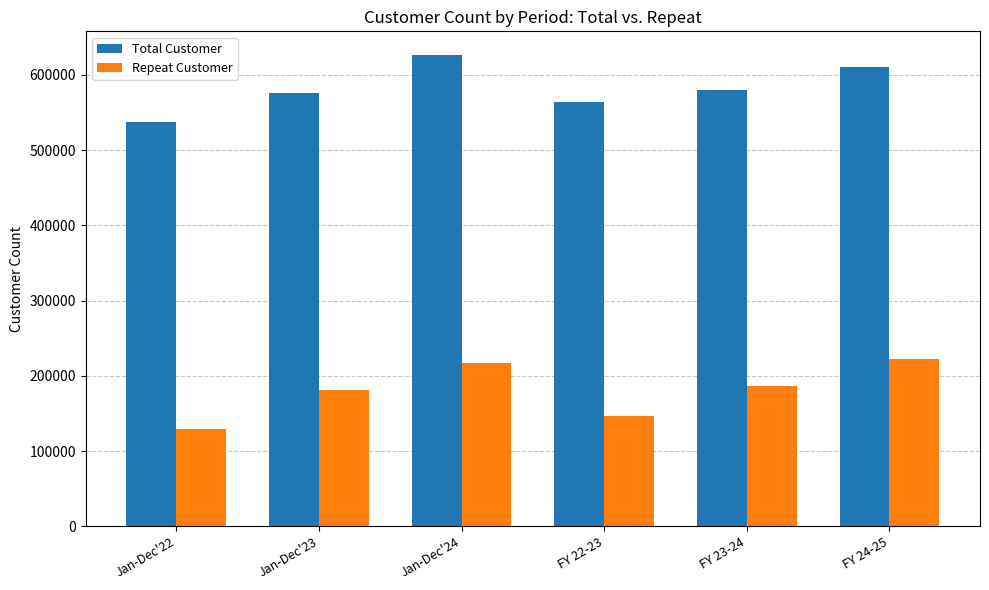

Which category has the lowest value across all series?

Jan-Dec'22